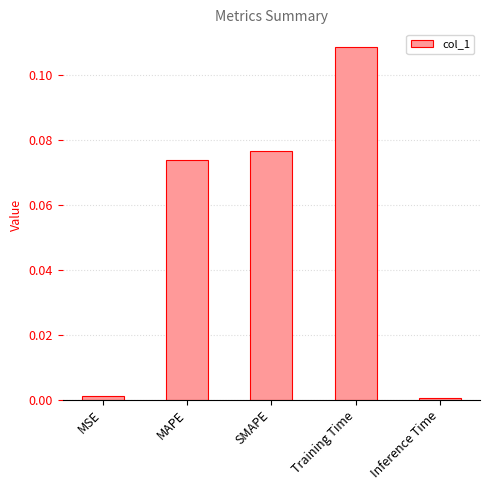

Which has a higher value, MAPE or Training Time?

Training Time